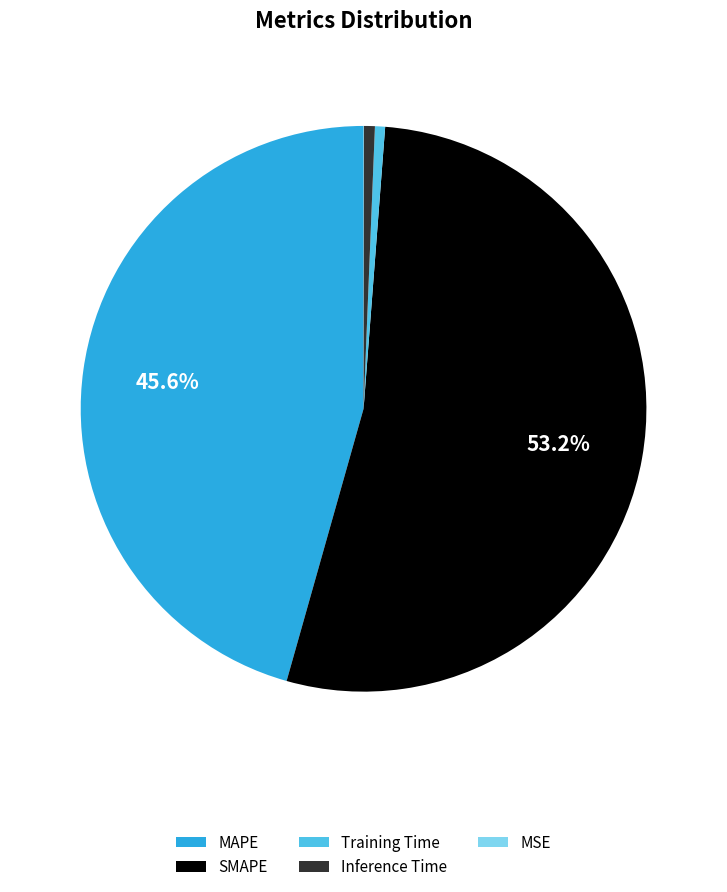

Is there a majority slice in this chart?

Yes